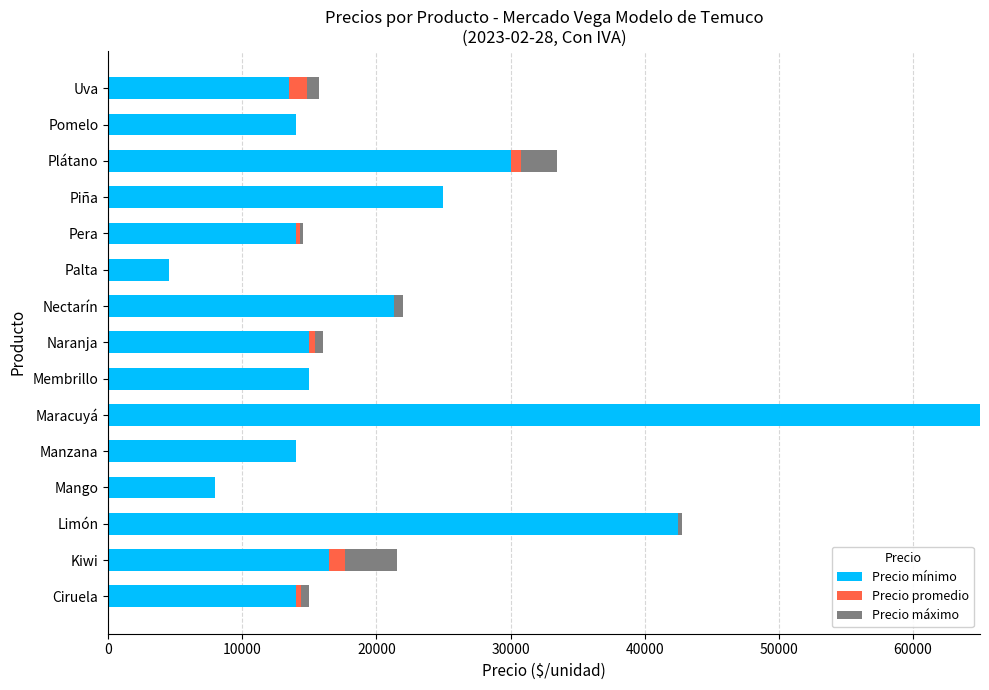

What position from the right is Nectarín?

7